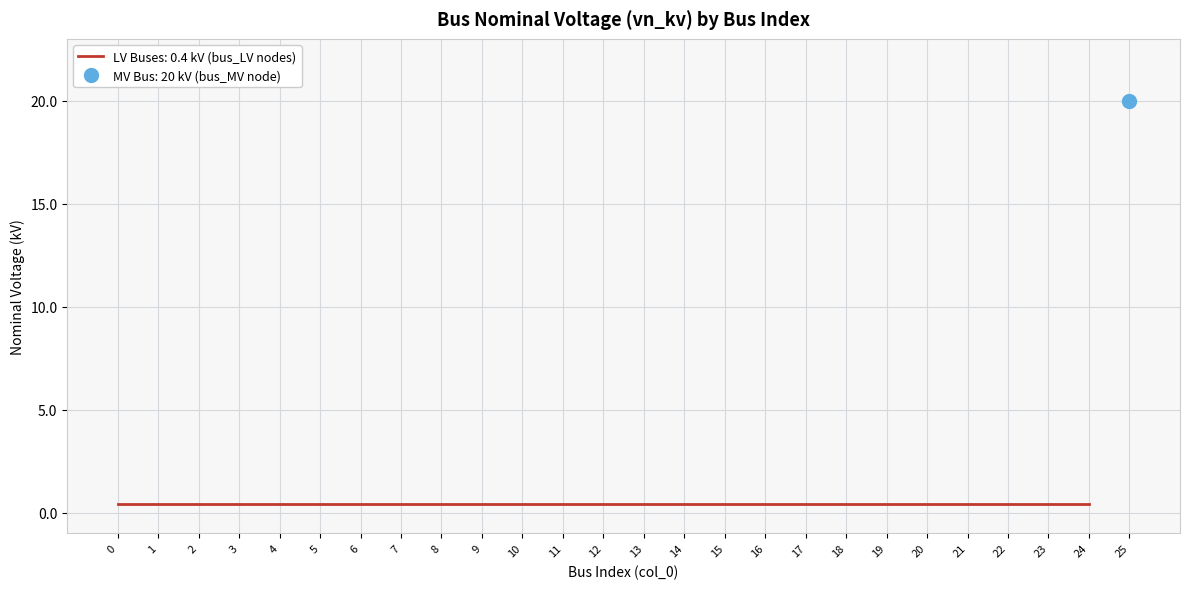

What is the average value?

1.2